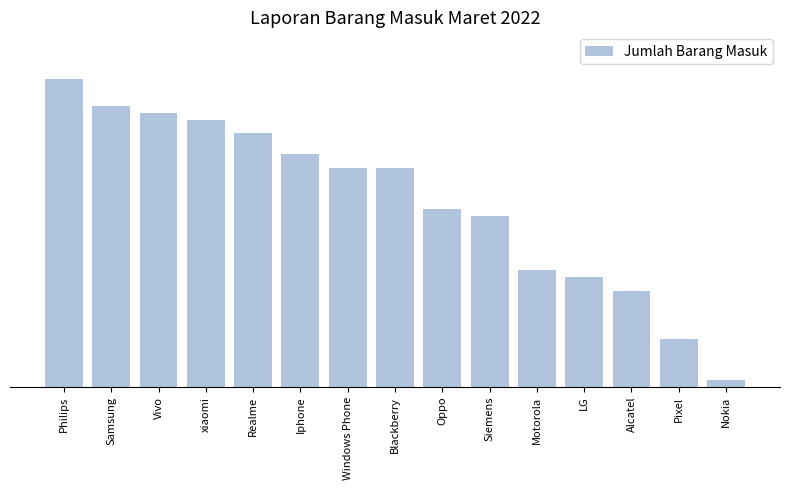

What is the label of the 4th bar from the right?

LG